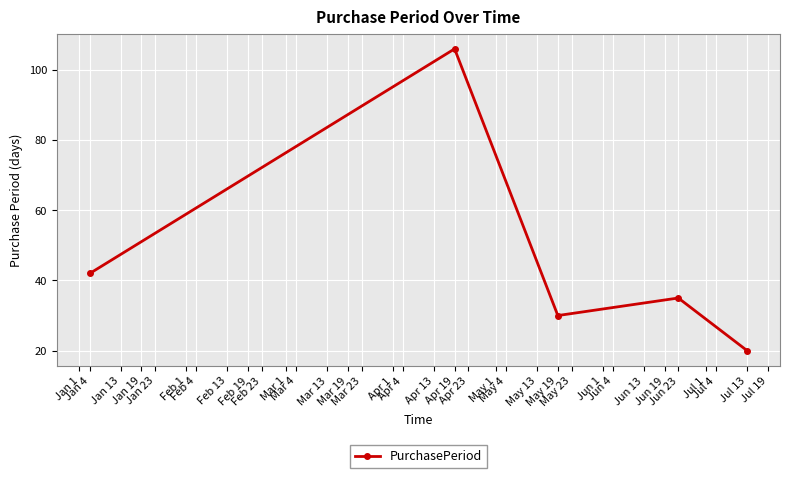

What is the difference between the second highest and second lowest values?

12